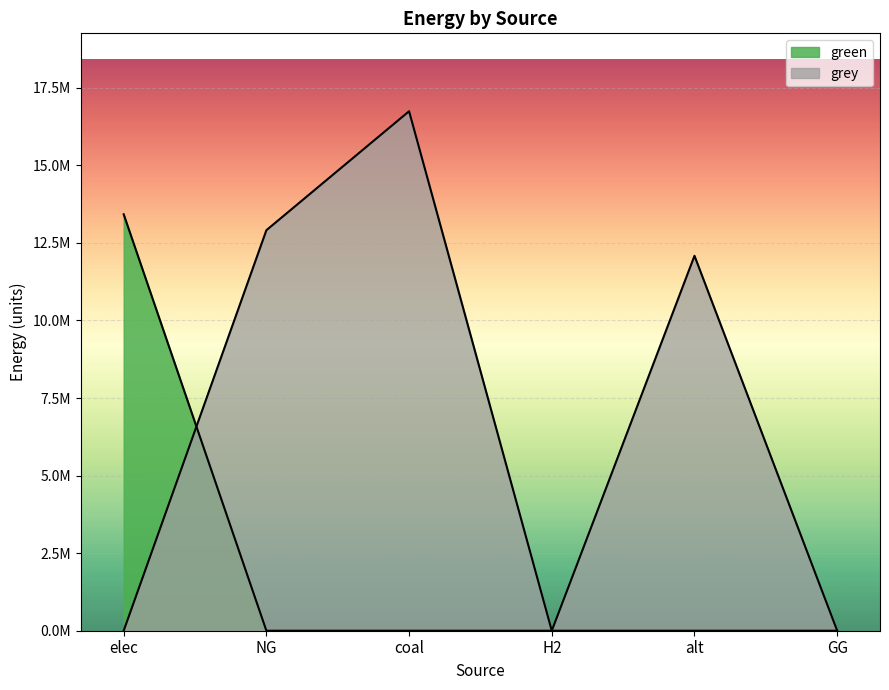

What position from the right is GG?

1